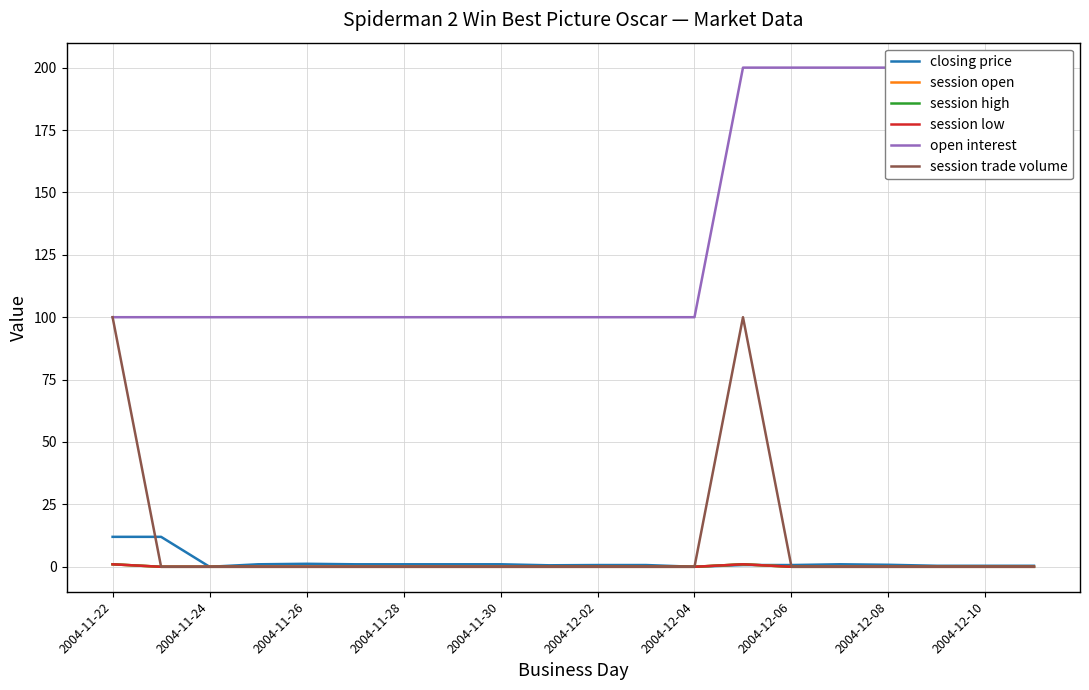

Is the value of session low at 19 greater than the value of session open at 17?

No